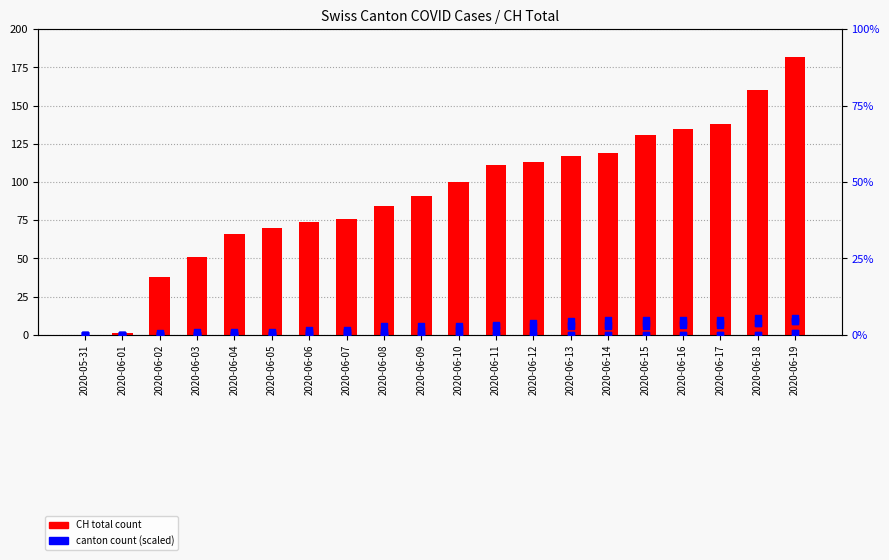

Which series reaches the minimum Y coordinate?

CH